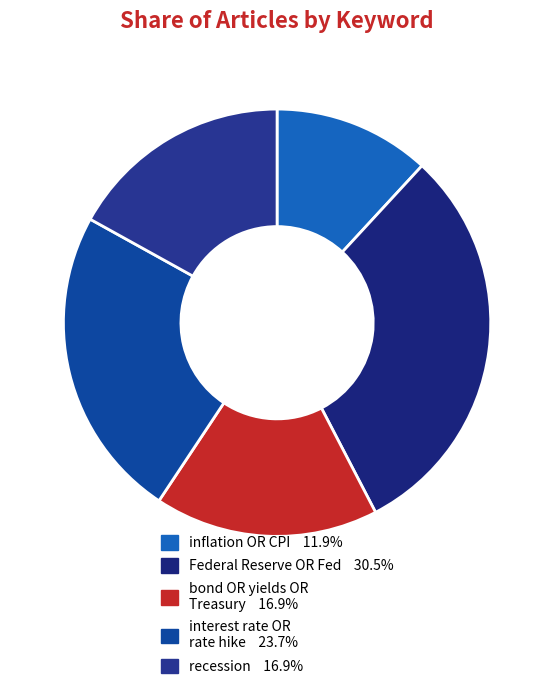

Combined, do interest rate OR rate hike and inflation OR CPI account for over 50%?

No